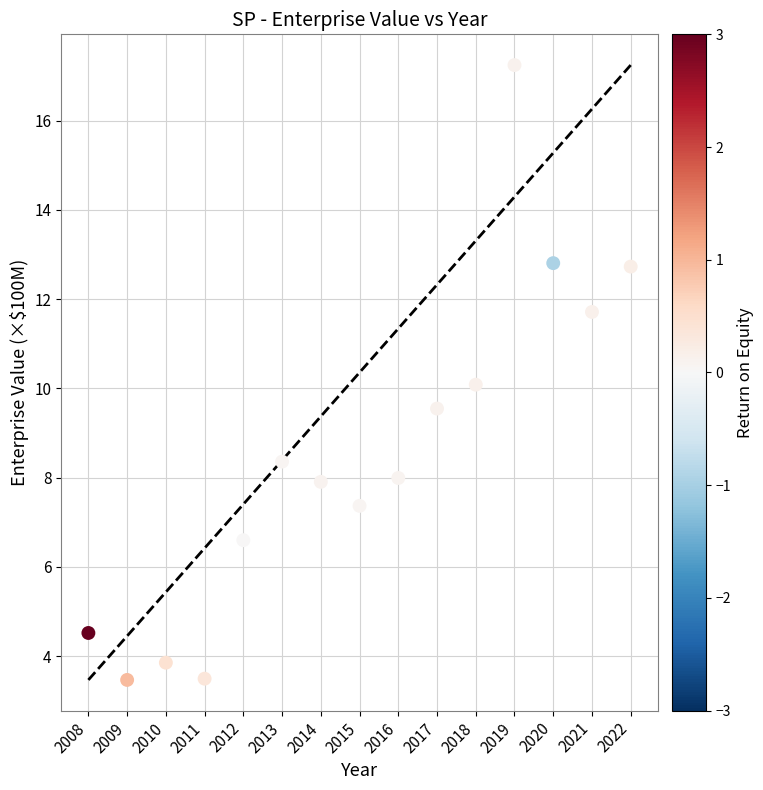

What is the range of Y values (max minus min)?

13.8